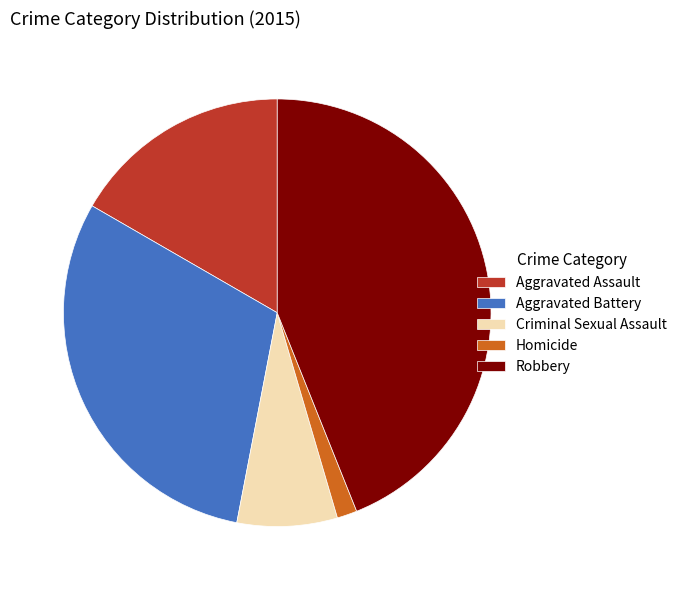

Do Aggravated Battery and Aggravated Assault together represent more than half of the pie?

No